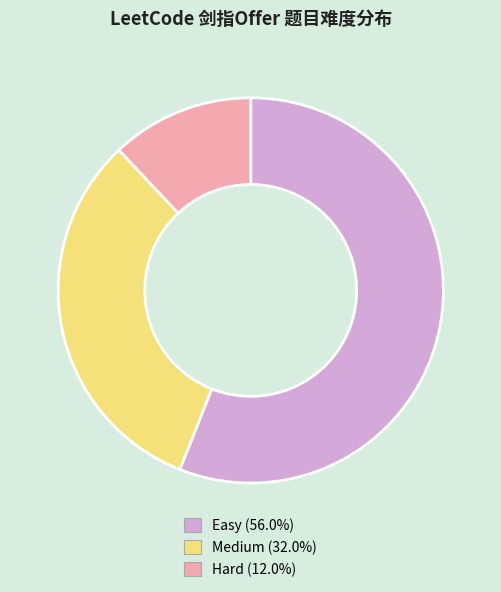

Is the sum of Easy (56.0%) and Hard (12.0%) greater than half?

Yes